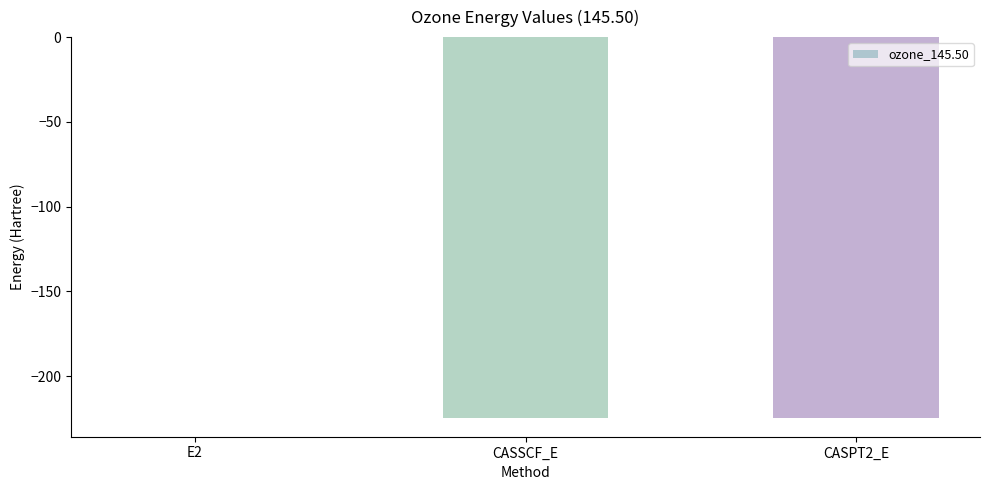

Which label corresponds to the largest value in the chart?

E2